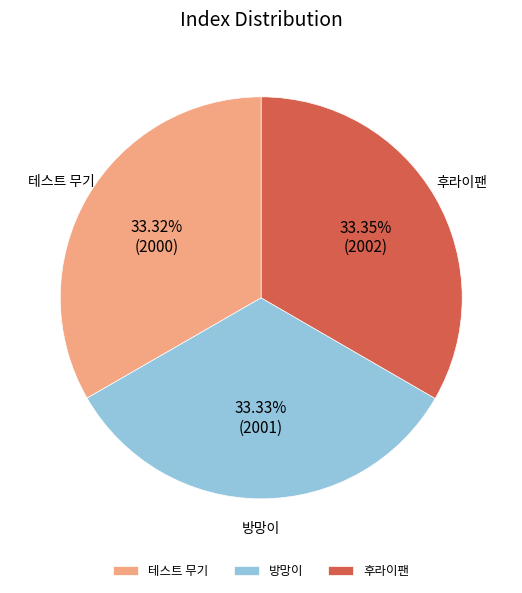

Count the number of slices in the pie.

3